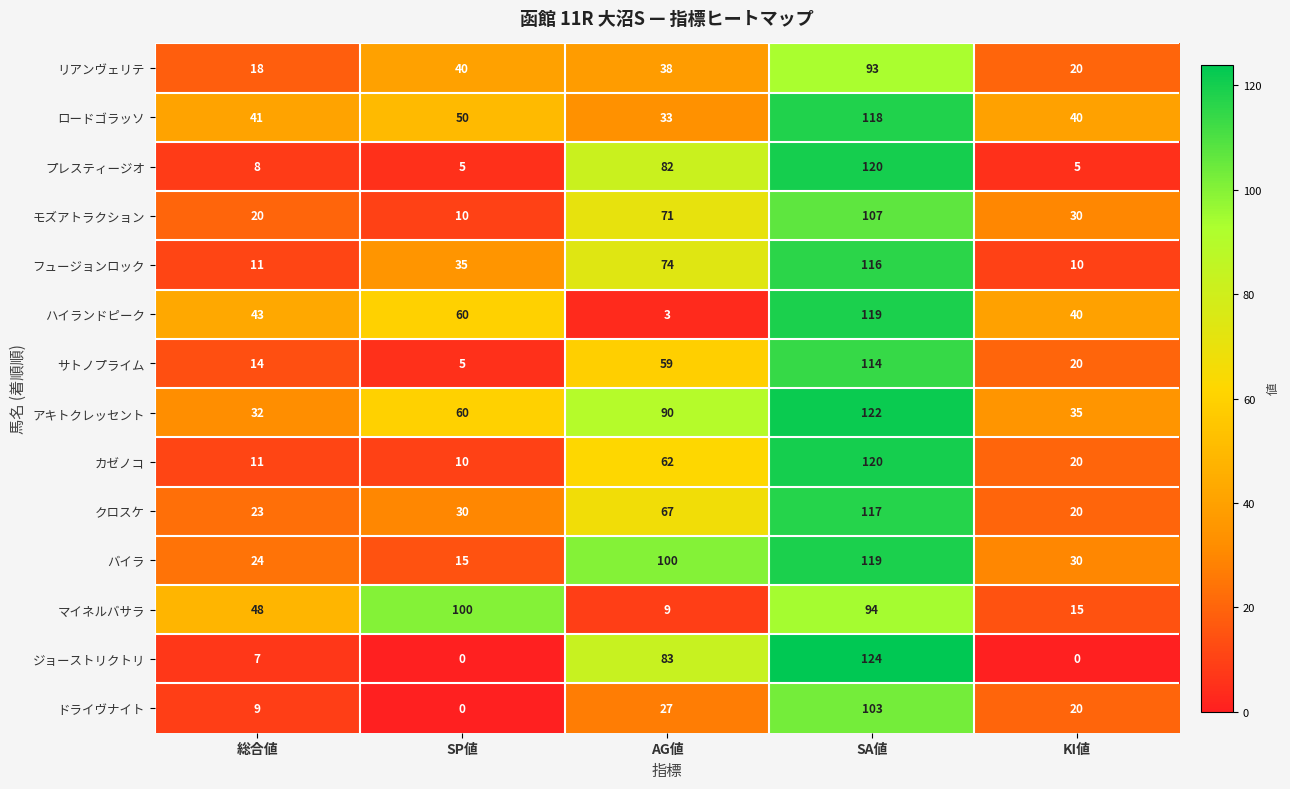

Is the value of ジョーストリクトリ at SP値 greater than the value of アキトクレッセント at 総合値?

No